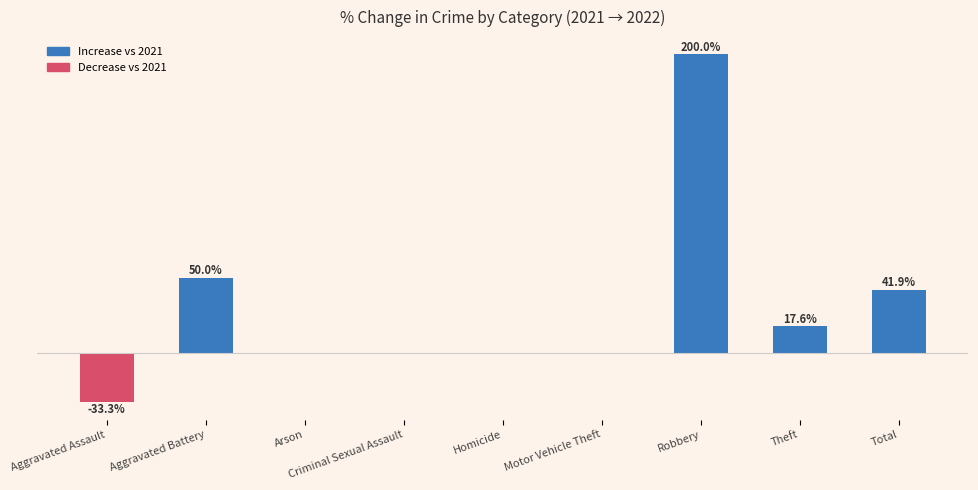

Where does the data first go above 0?

Aggravated Battery